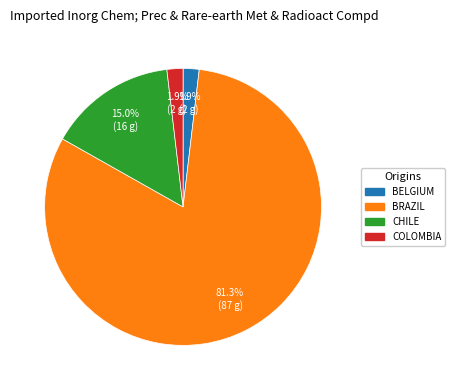

Count the number of slices in the pie.

4